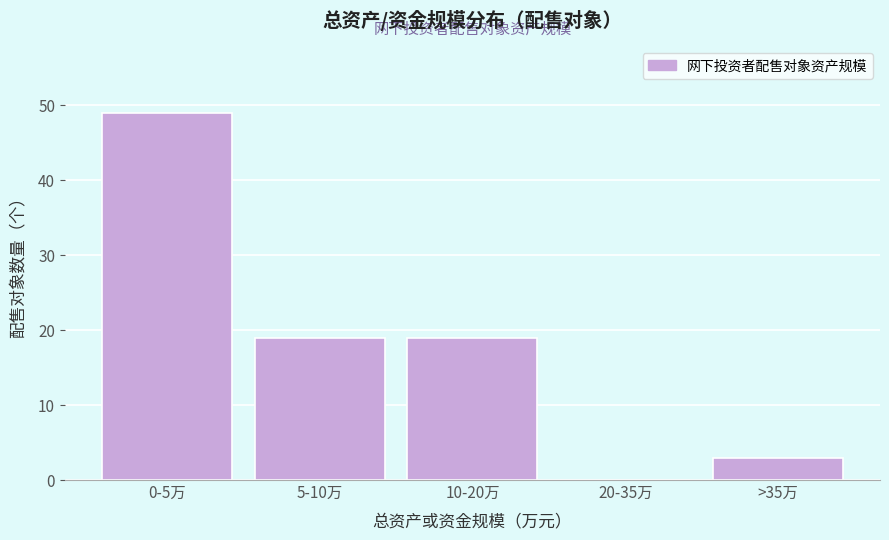

Reading right to left, extract all data points from this chart.

>35万=3	20-35万=0	10-20万=19	5-10万=19	0-5万=49